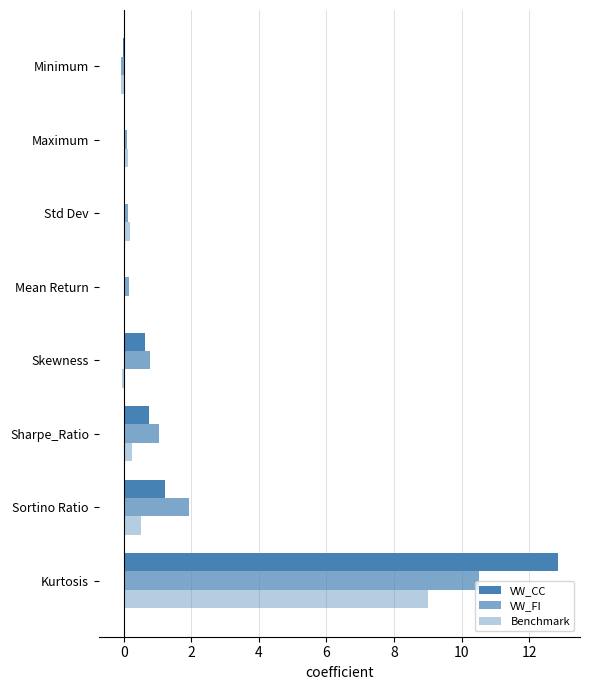

How many distinct data groups are displayed?

3